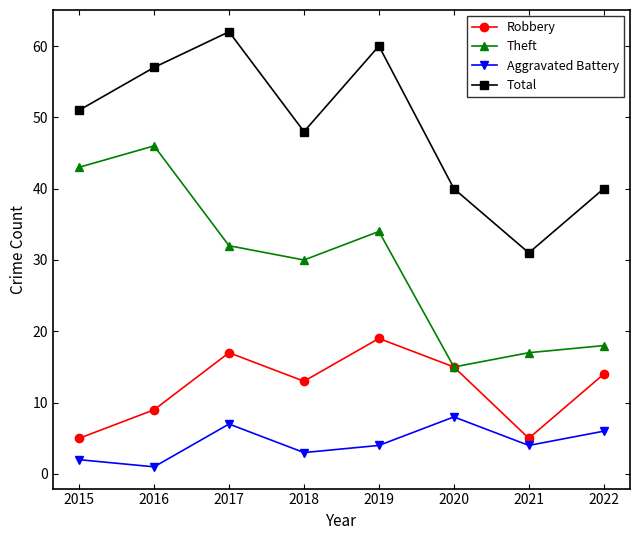

What is the total value across all series at 2020?

78